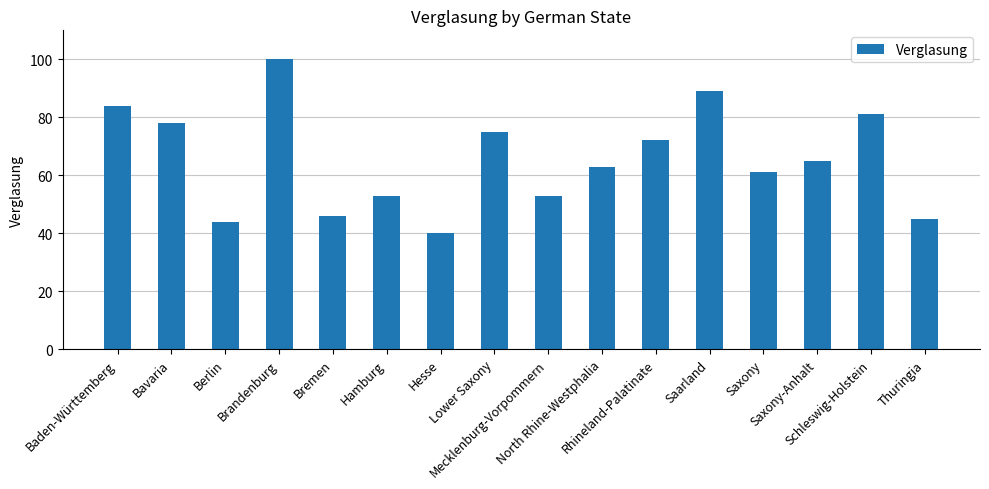

What is the difference between the values at Bremen and Saxony-Anhalt?

19